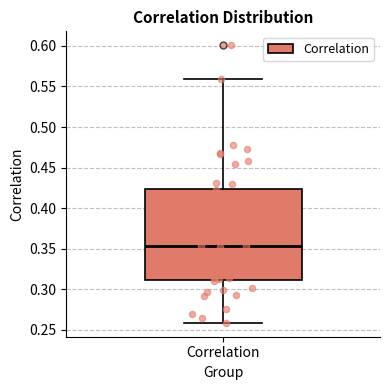

Where is the lower edge of the box for Correlation on the y-axis? The values are not printed on the chart, so give them approximately, as read against the axis.

0.310